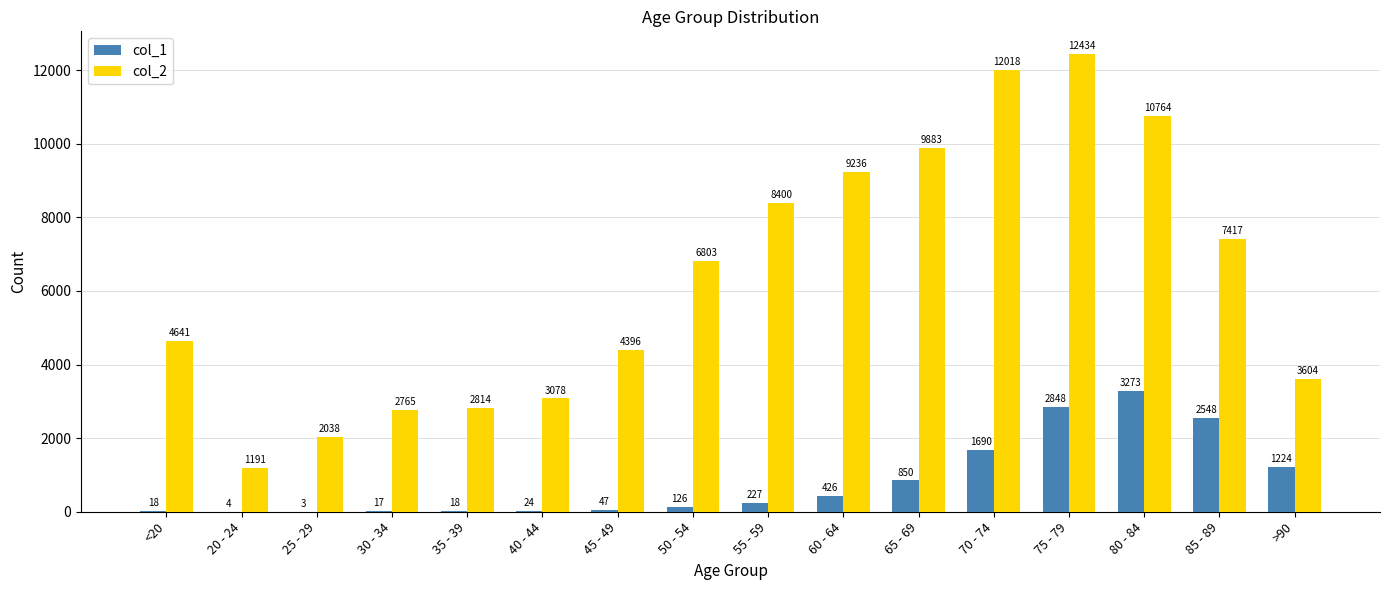

The value of col_2 at 55 - 59 is 8400. True or false?

True